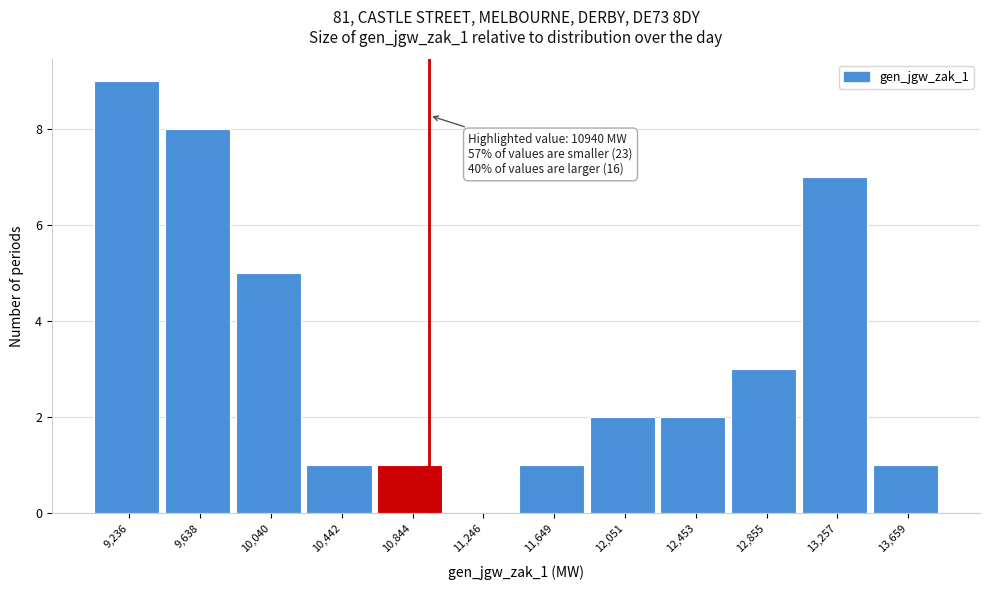

Which range on the x-axis has the tallest bar?

9050 to 9450